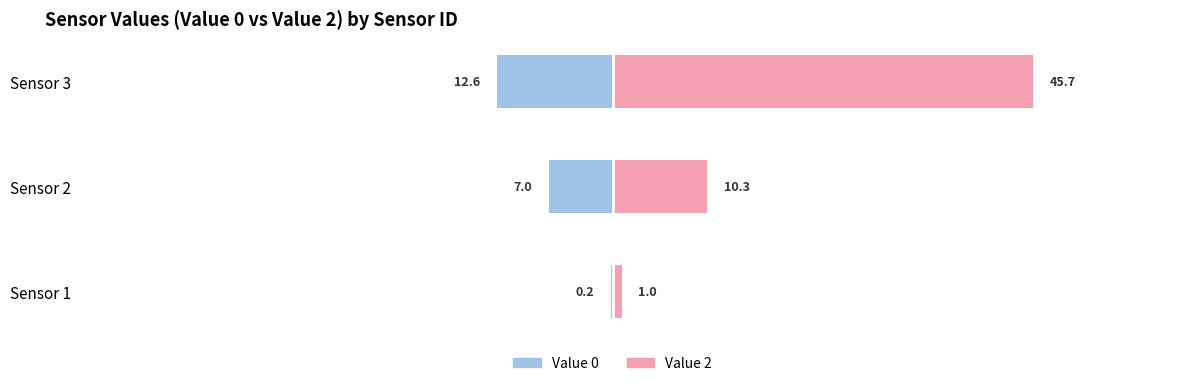

At how many categories does at least one series exceed 11?

1